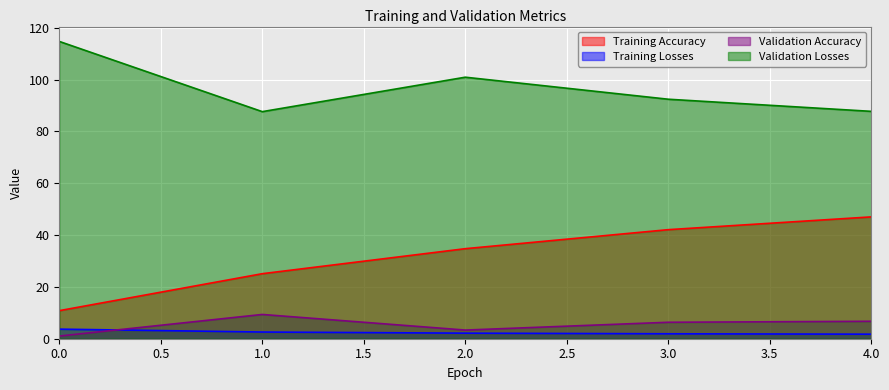

True or false: Validation Accuracy and Training Losses intersect in this chart.

True